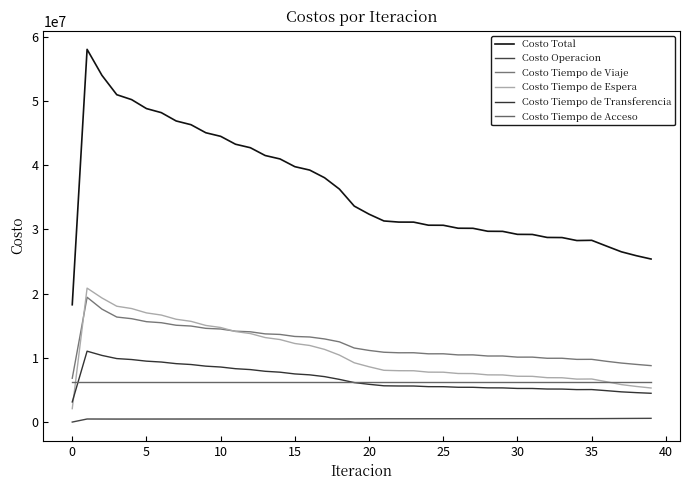

Which series has the largest range (max minus min)?

Costo Total